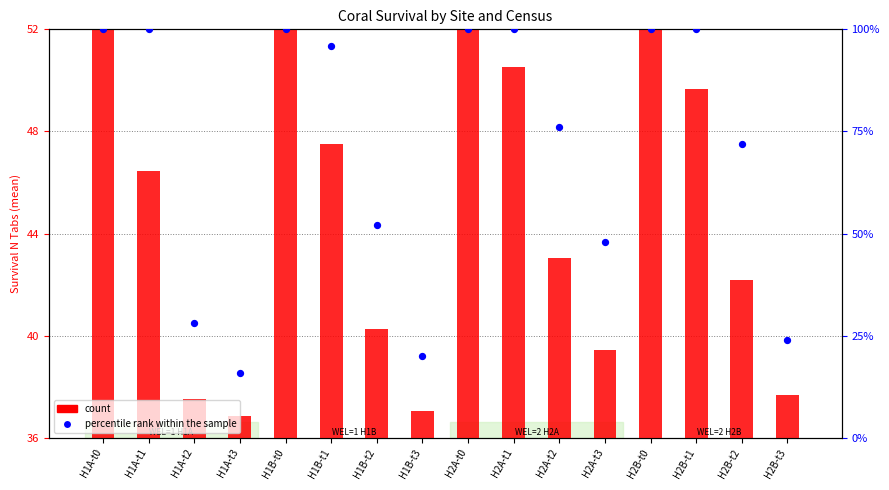

Which series has the largest Y range (max minus min)?

percentile rank within the sample